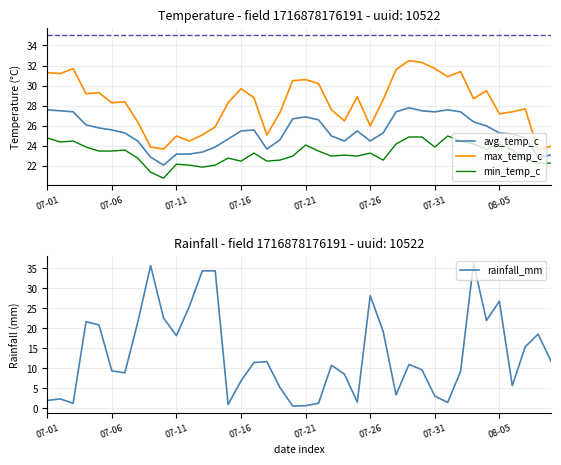

Does the chart display data point markers on the line(s)?

No